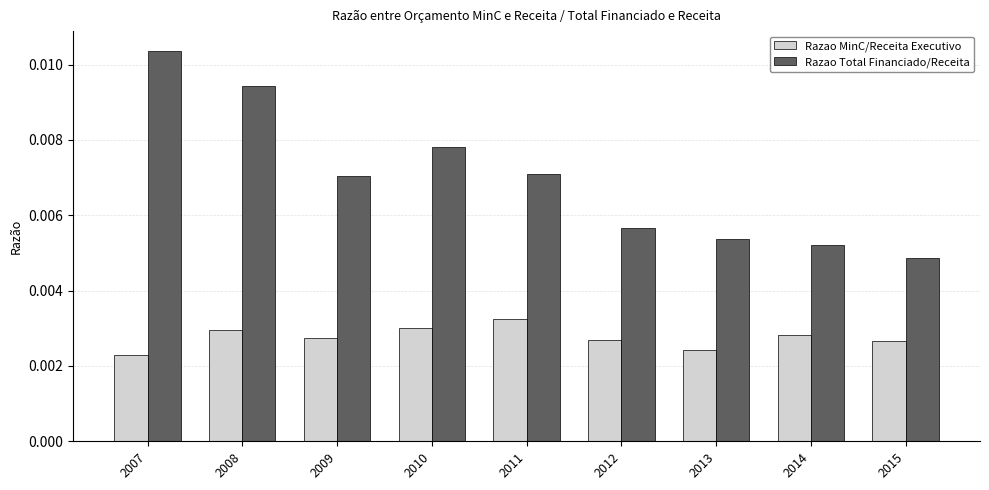

Between 2009 and 2010, which series saw the biggest shift?

Razao Total Financiado/Receita